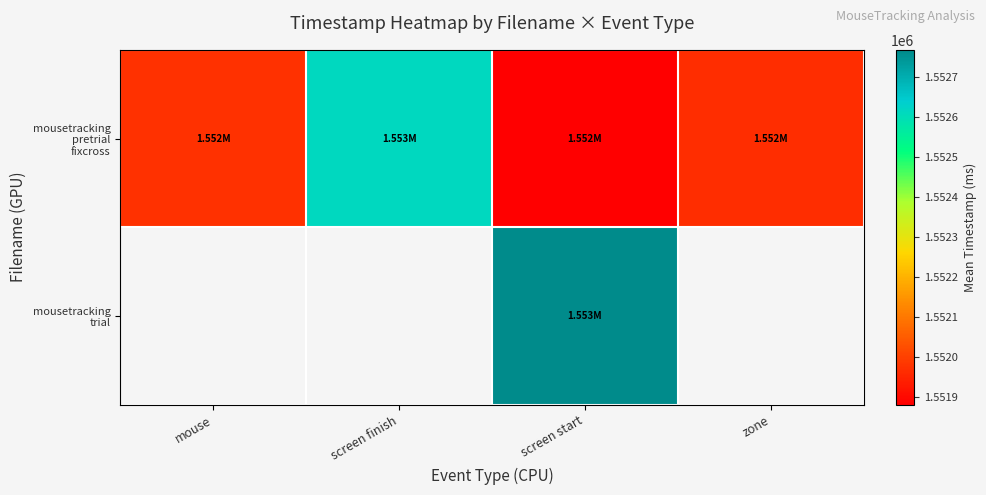

How many series are shown in this chart?

2